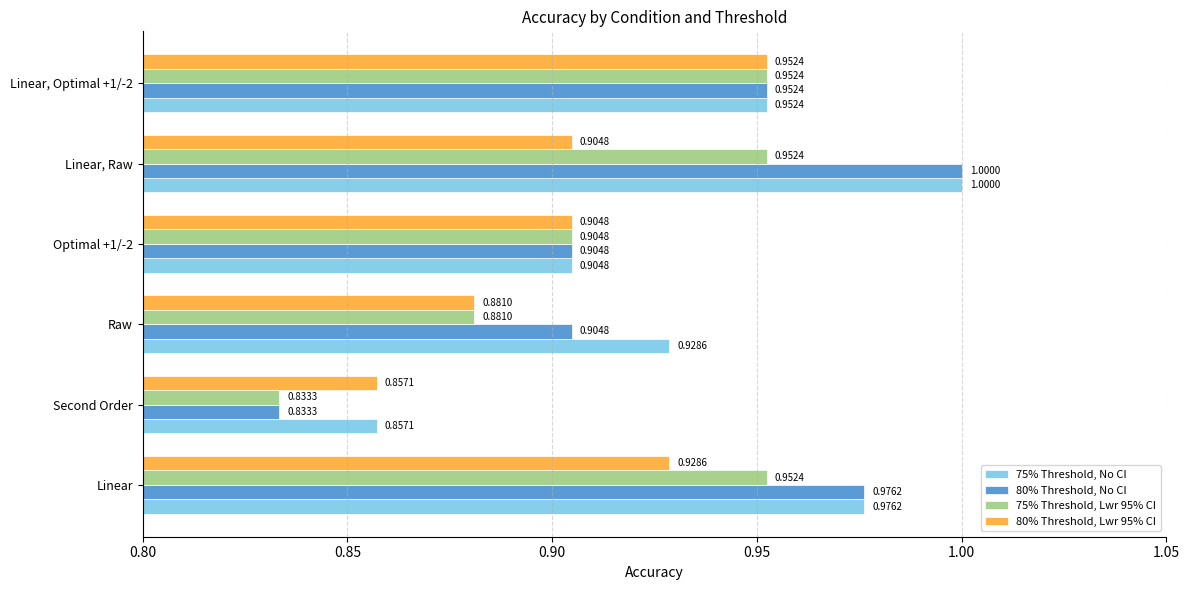

List the series in order of their overall mean, highest first.

75% Threshold, No CI, 80% Threshold, No CI, 75% Threshold, Lwr 95% CI, 80% Threshold, Lwr 95% CI